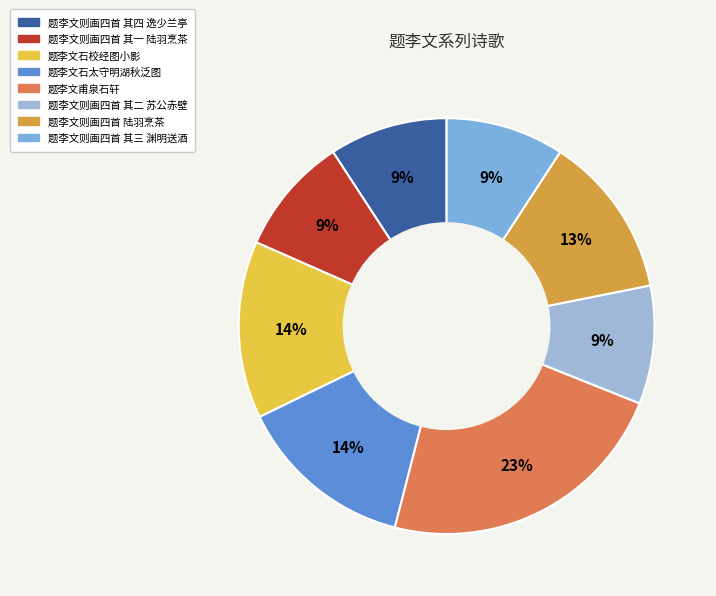

True or false: 题李文则画四首 其三 渊明送酒 accounts for 16% of the total.

False